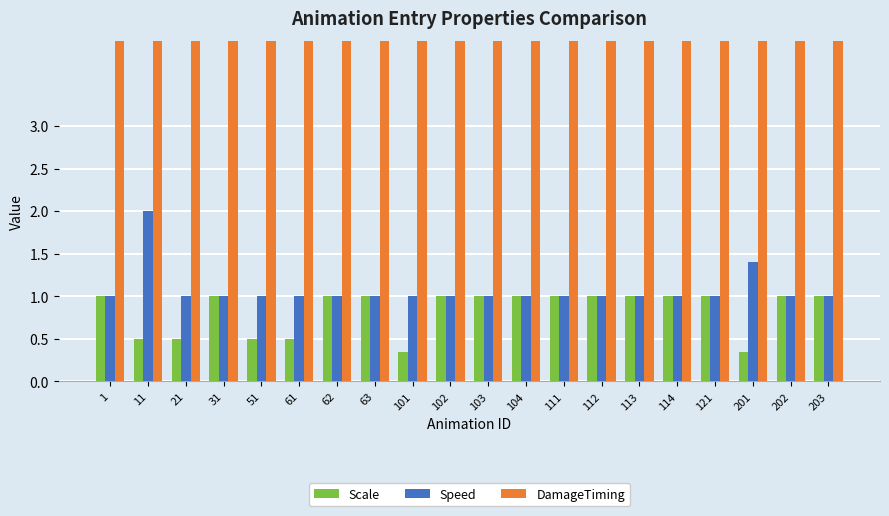

What is the difference between the highest and lowest values at 114?

29.0